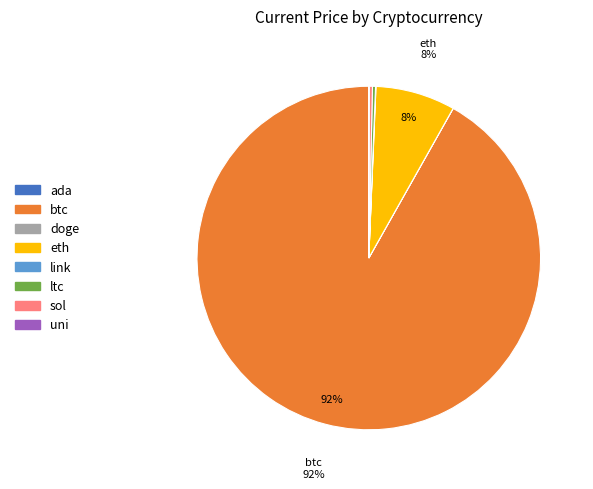

Is it true that btc is 79% of the pie?

False